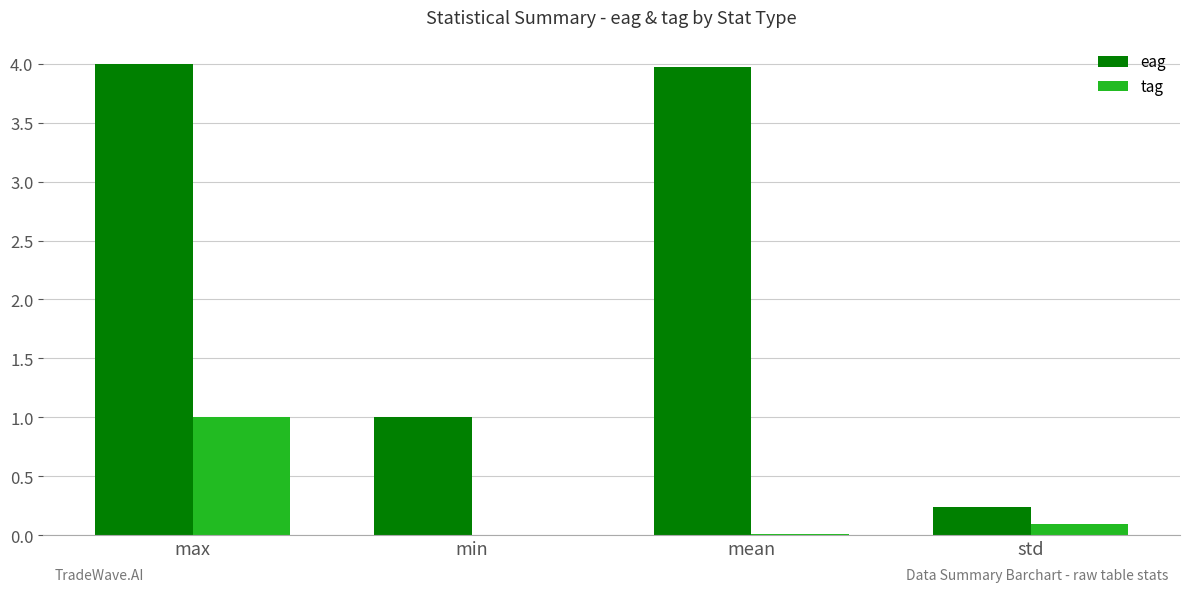

What value does the eag series have at min?

1.0